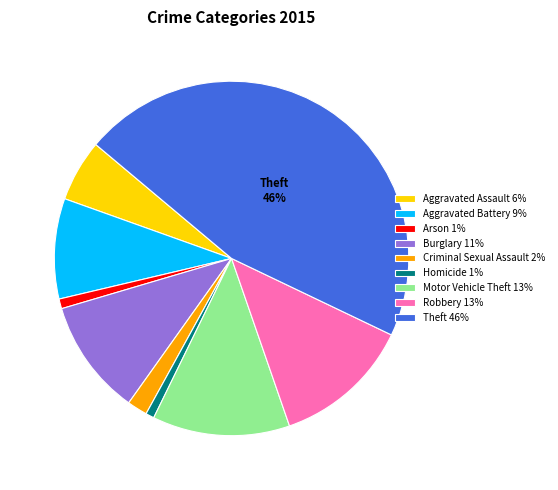

Do Aggravated Battery 9% and Aggravated Assault 6% together represent more than half of the pie?

No